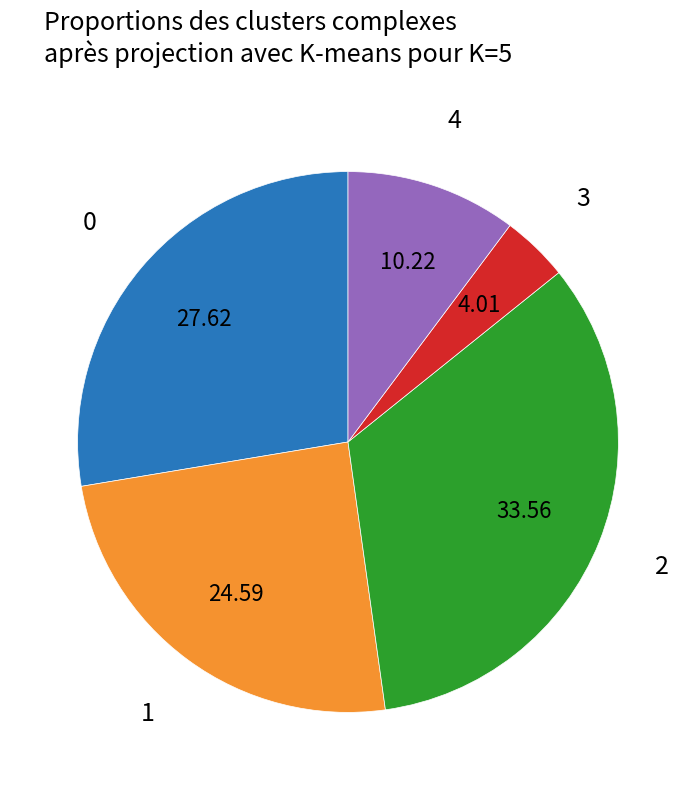

Does 4 represent more than half of the total?

No